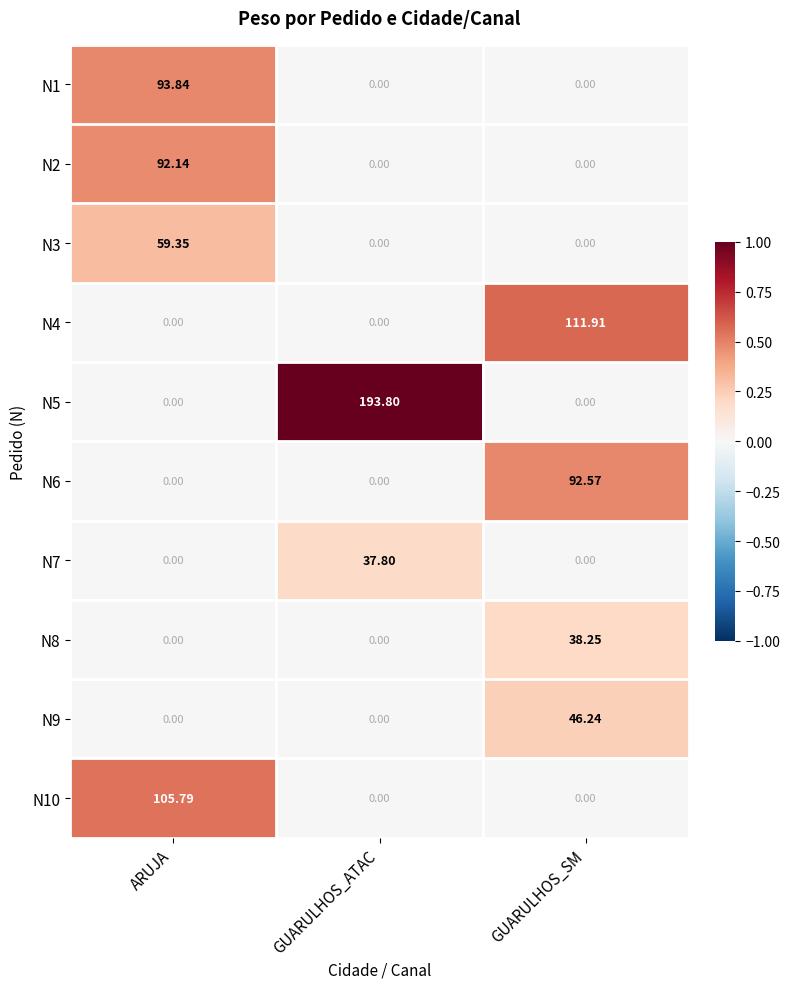

At which category does the chart reach its peak across all series?

GUARULHOS_ATAC